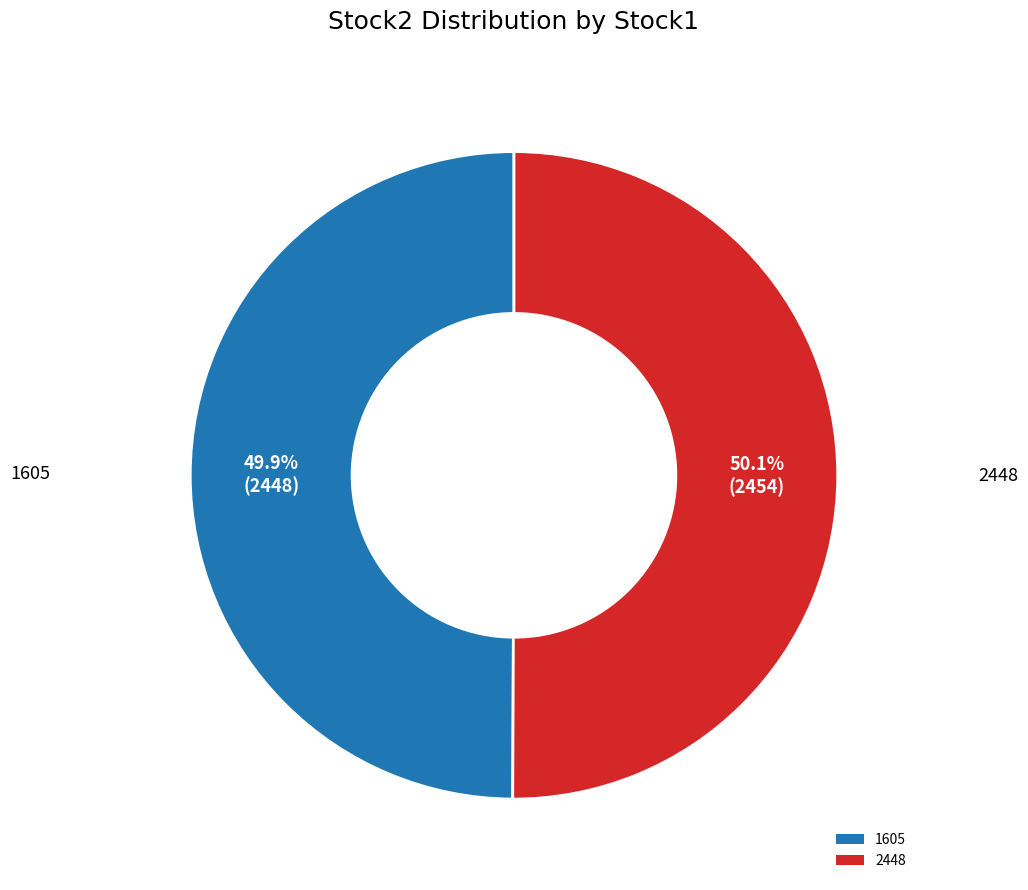

Is there any slice that represents more than half of the pie?

Yes